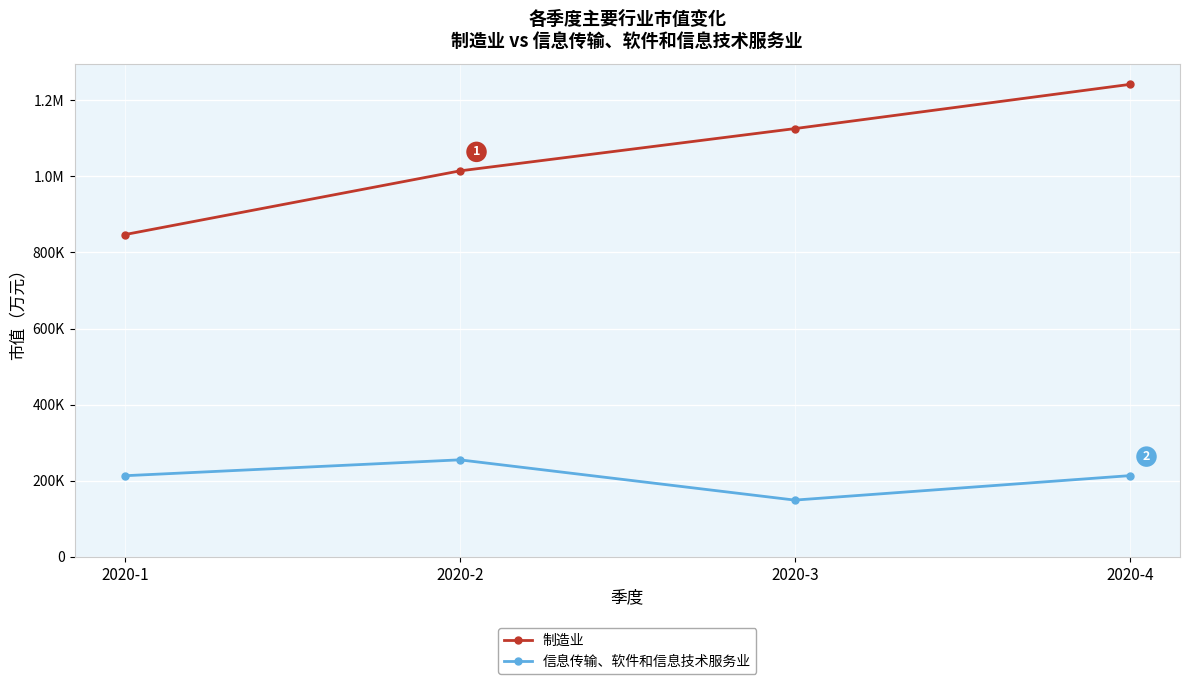

True or false: 制造业 has more than 1 interior local peaks.

False